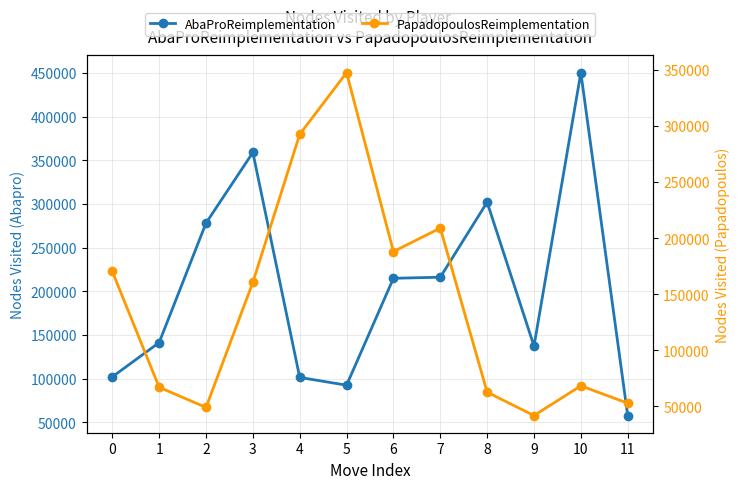

What is the difference between the highest and lowest values at 2?

229147